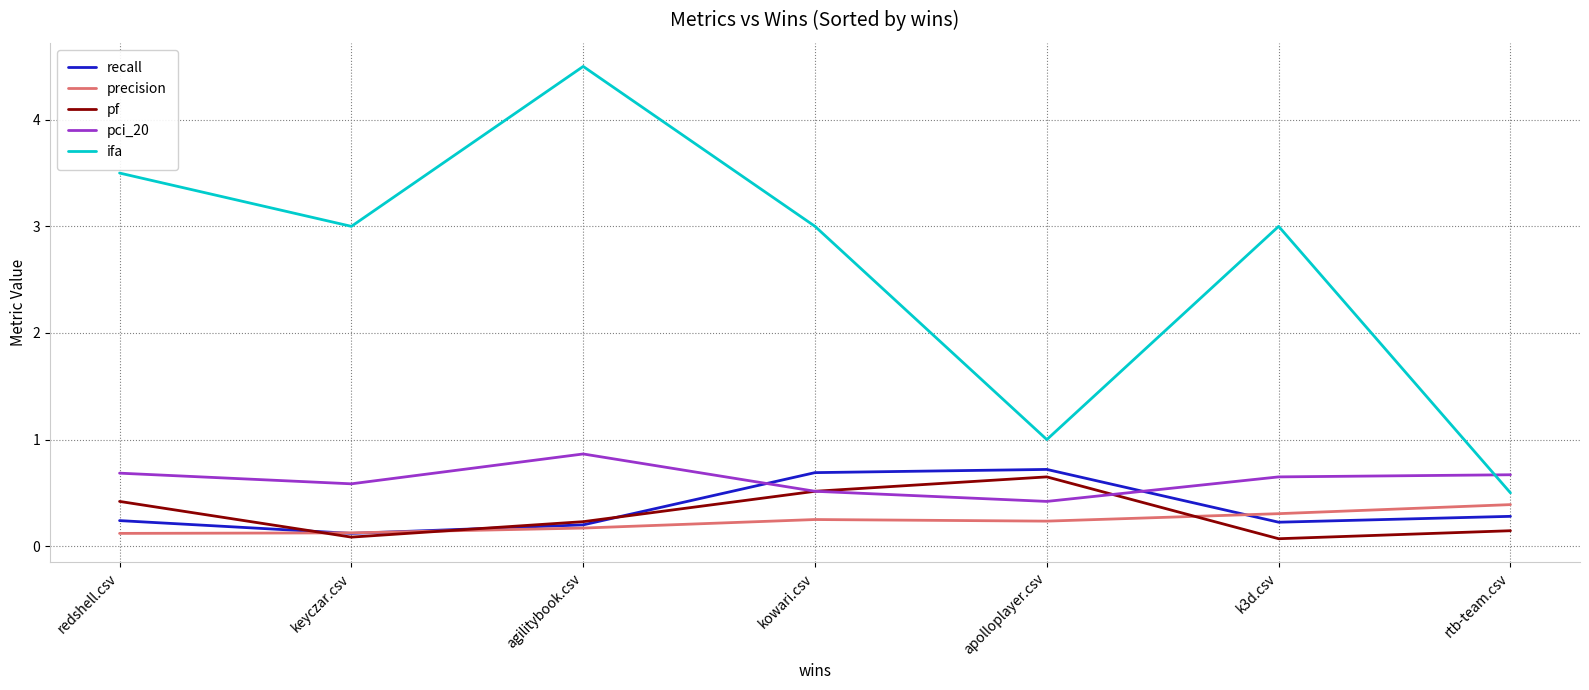

True or false: pf and pci_20 intersect in this chart.

True